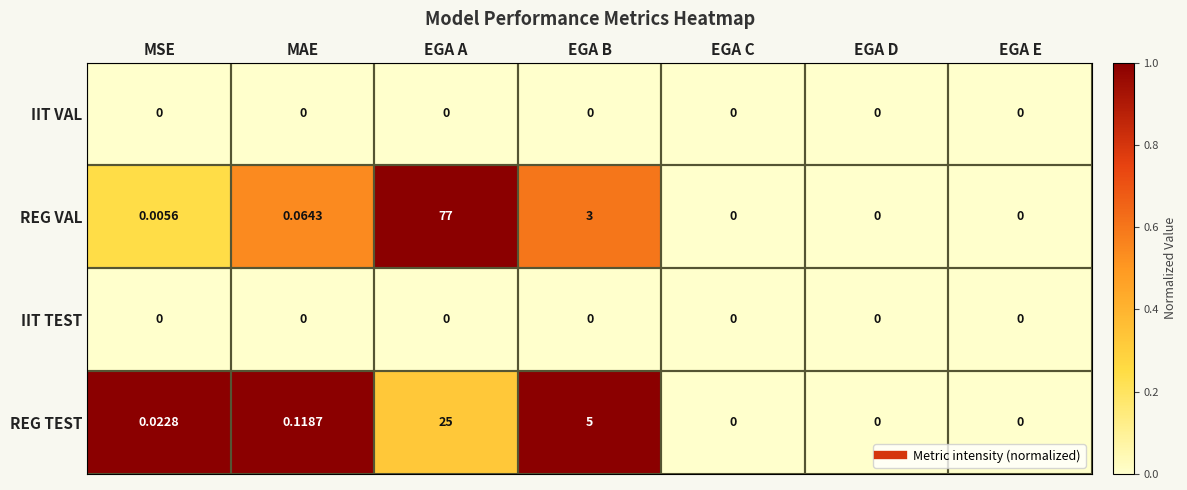

Which category has the highest value across all series?

EGA A